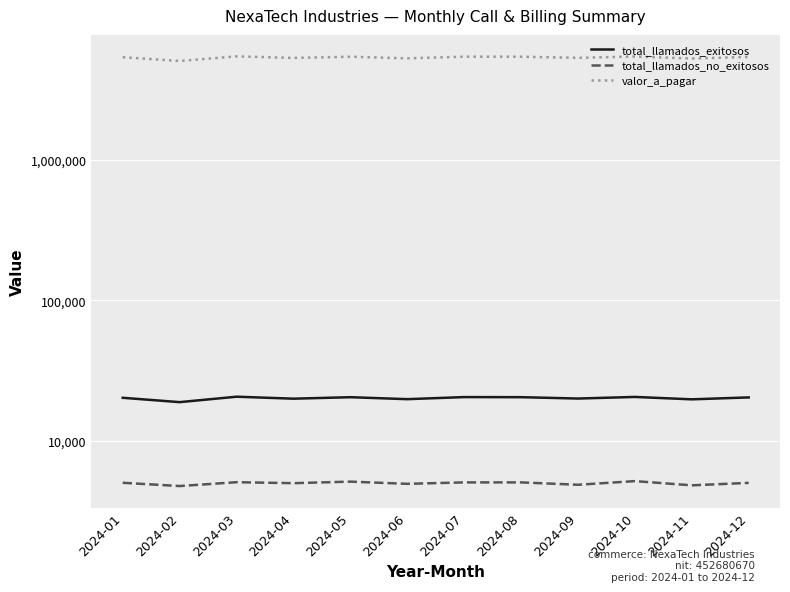

How many interior local peaks does the total_llamados_exitosos series have?

4